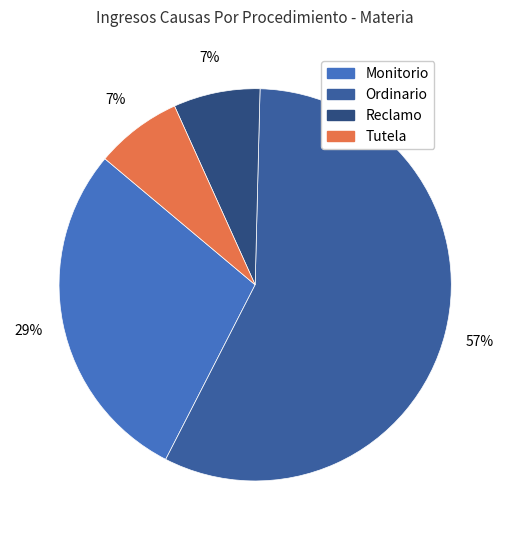

Which category has the biggest portion of the pie?

Ordinario